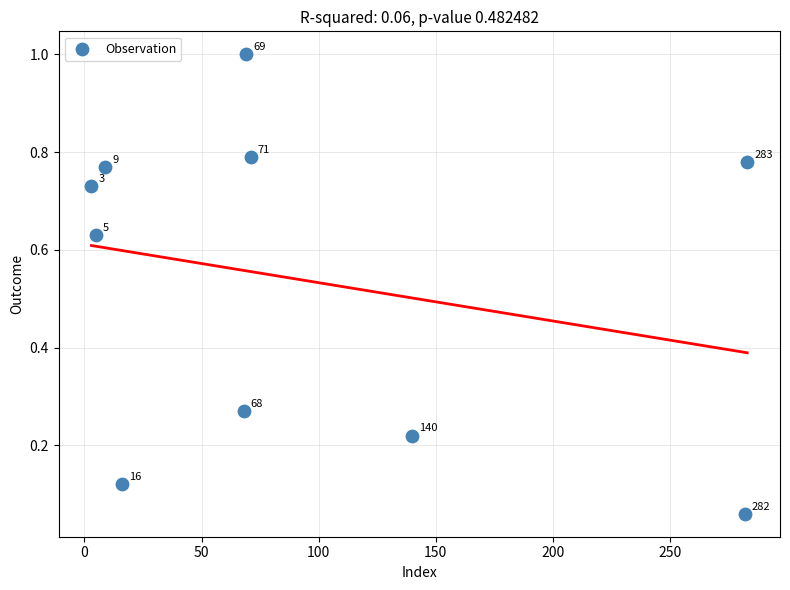

What is the range of Y values (max minus min)?

0.9